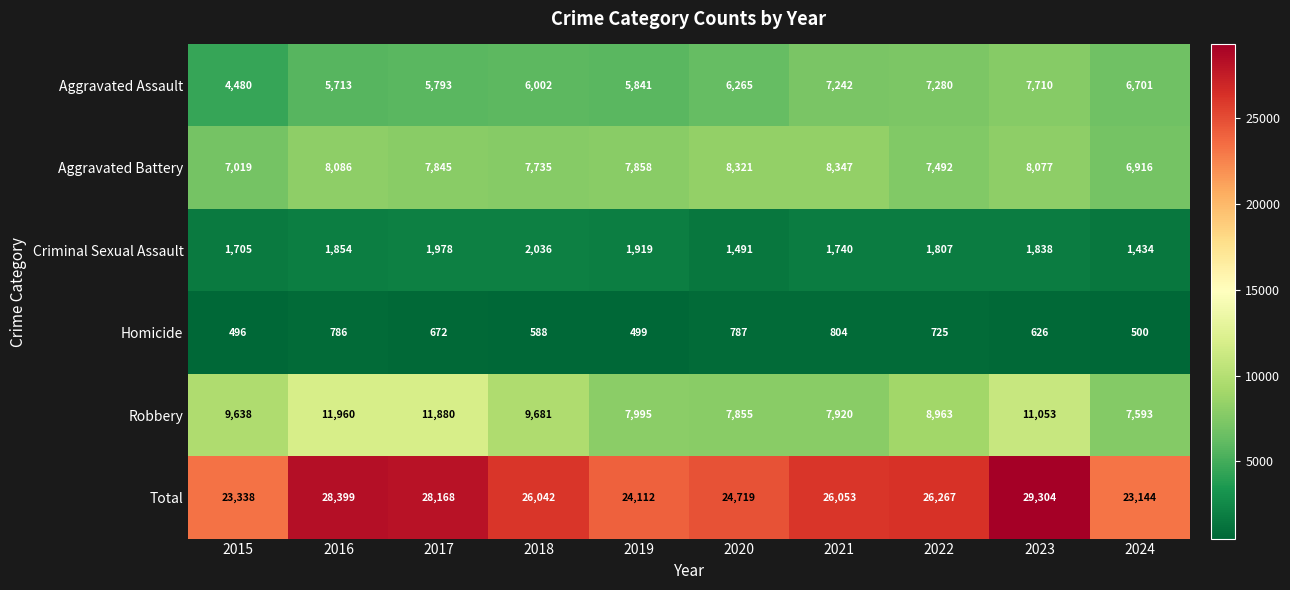

The value of Homicide at 2023 is 949. True or false?

False